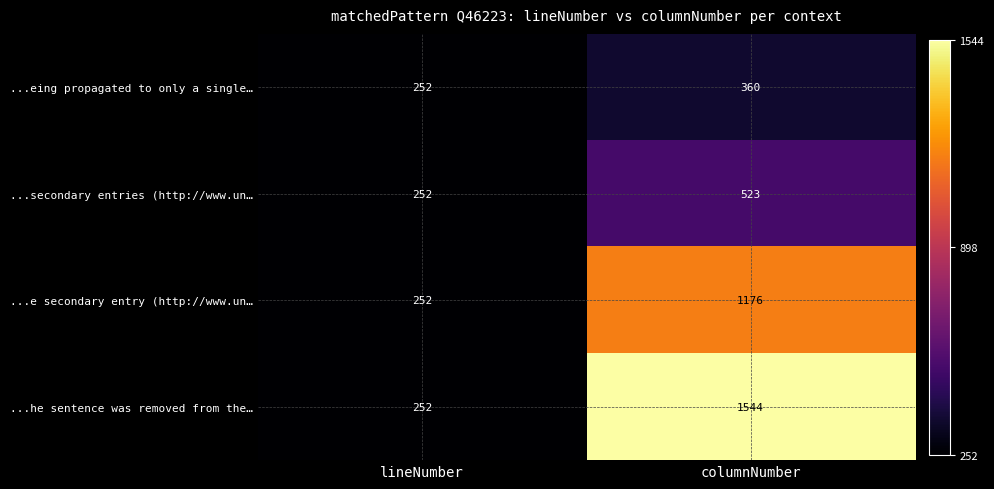

What is the total value across all series at columnNumber?

3603